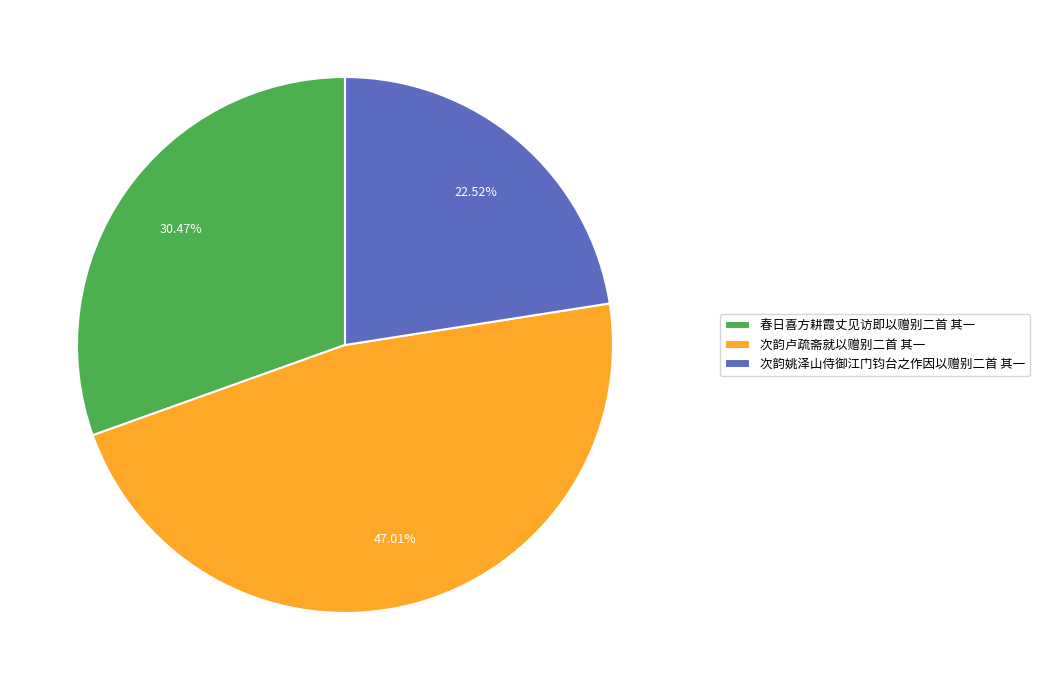

Is 次韵姚泽山侍御江门钧台之作因以赠别二首 其一 the majority of the pie?

No